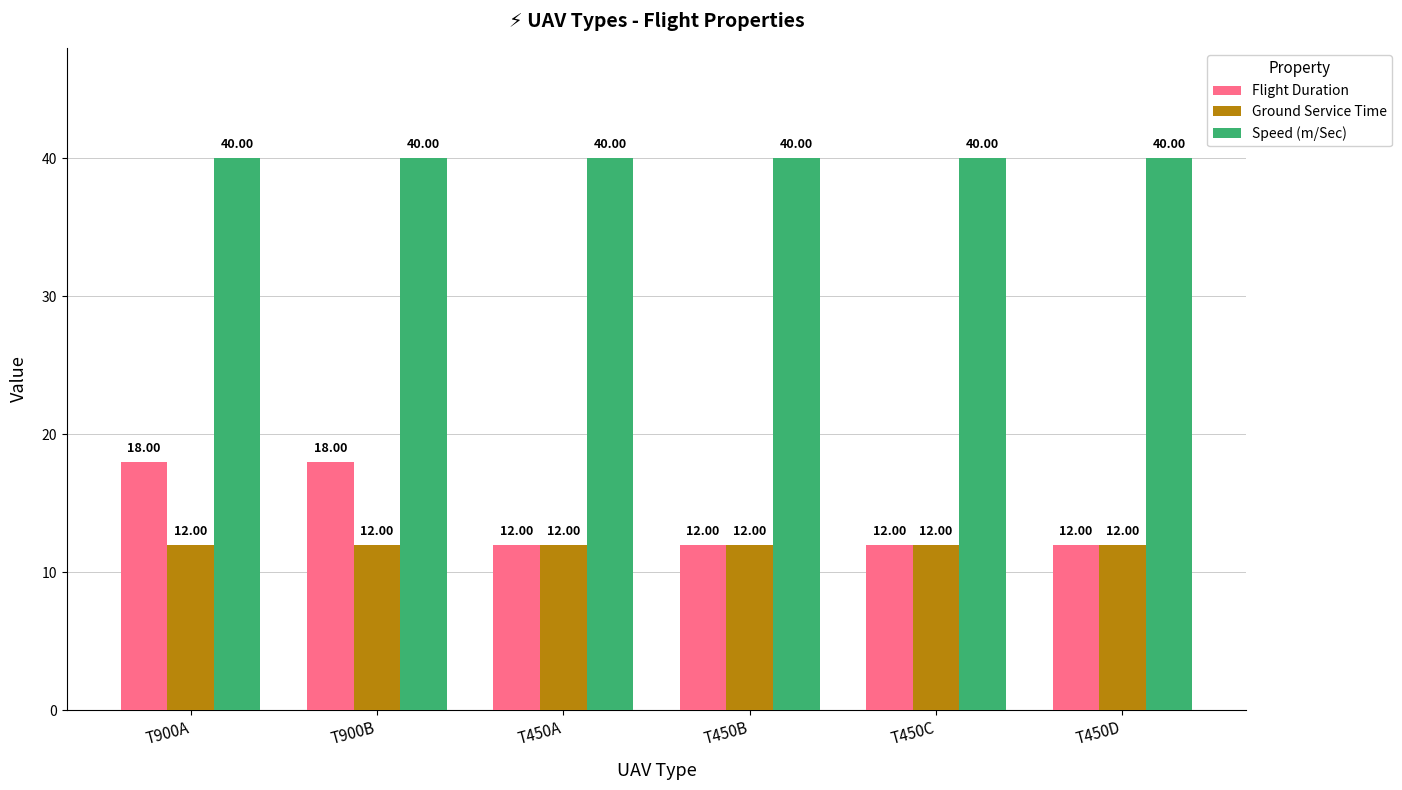

What is the greatest value displayed?

40